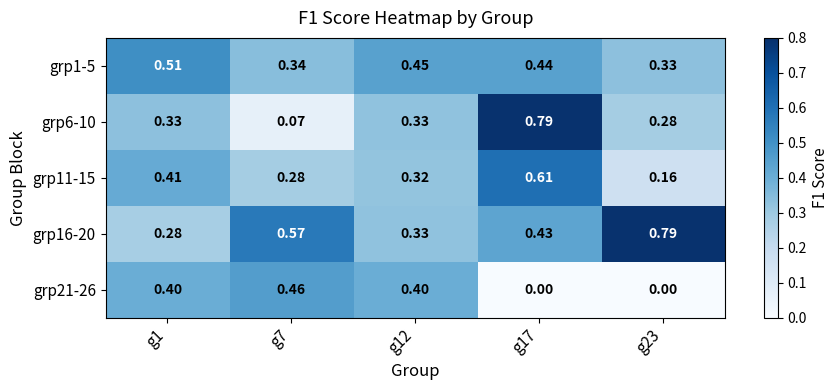

Reading right to left, transcribe all the data shown in this chart.

grp1-5: g23=0.3	g17=0.4	g12=0.5	g7=0.3	g1=0.5
grp6-10: g23=0.3	g17=0.8	g12=0.3	g7=0.1	g1=0.3
grp11-15: g23=0.2	g17=0.6	g12=0.3	g7=0.3	g1=0.4
grp16-20: g23=0.8	g17=0.4	g12=0.3	g7=0.6	g1=0.3
grp21-26: g23=0.0	g17=0.0	g12=0.4	g7=0.5	g1=0.4